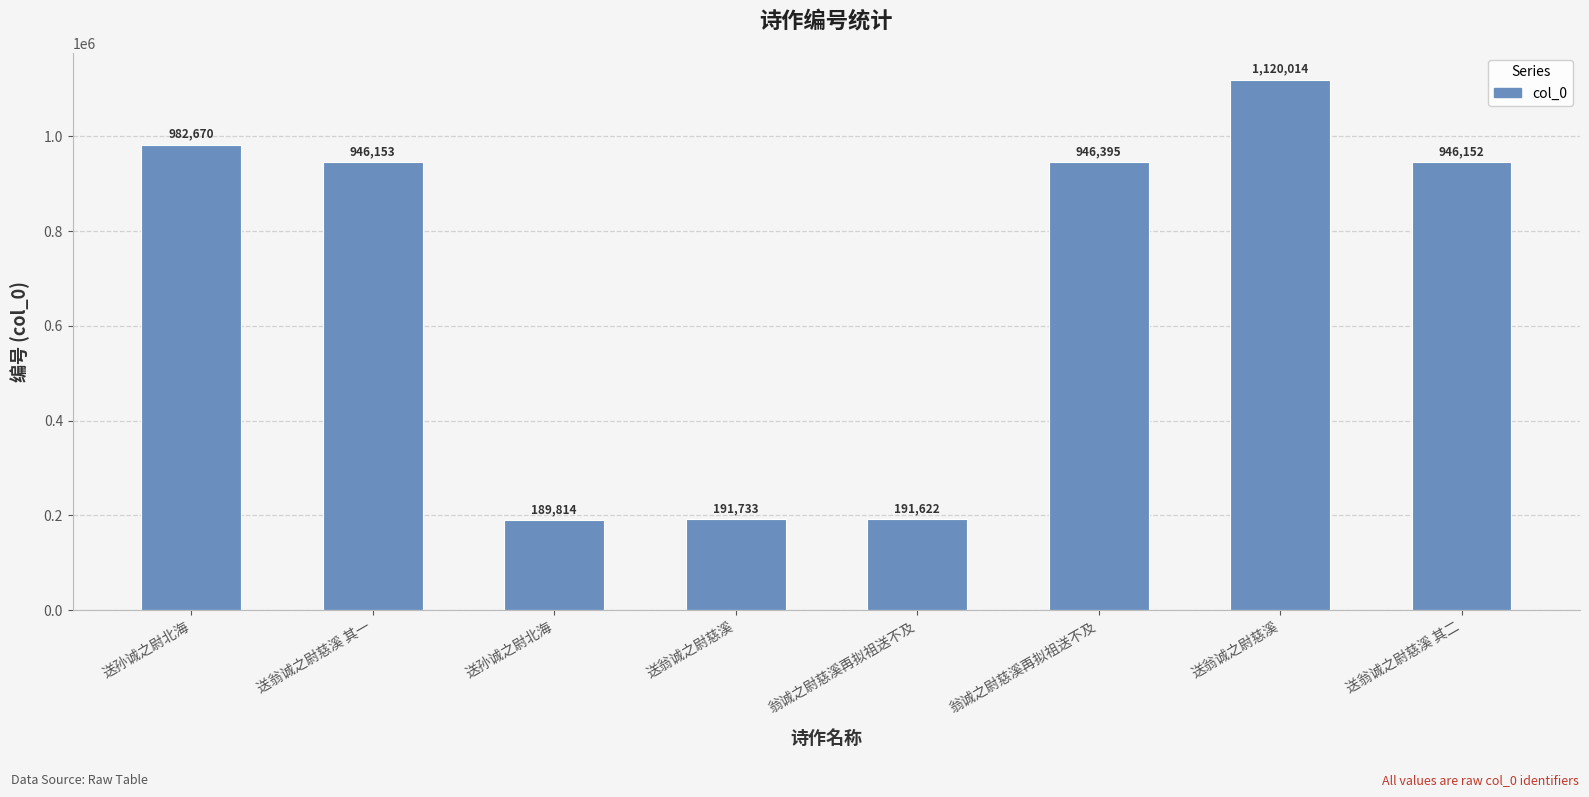

What is the maximum value shown in the chart?

1120014